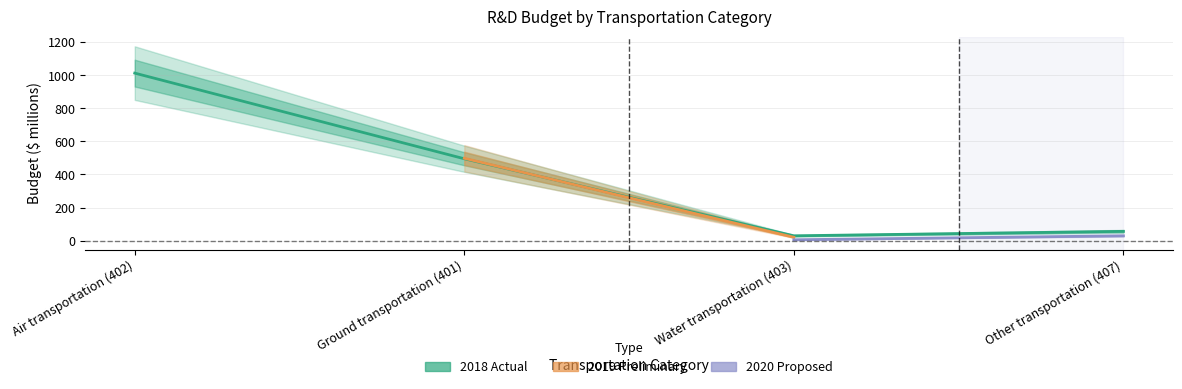

How many values in the 2018 Actual series exceed 495?

1